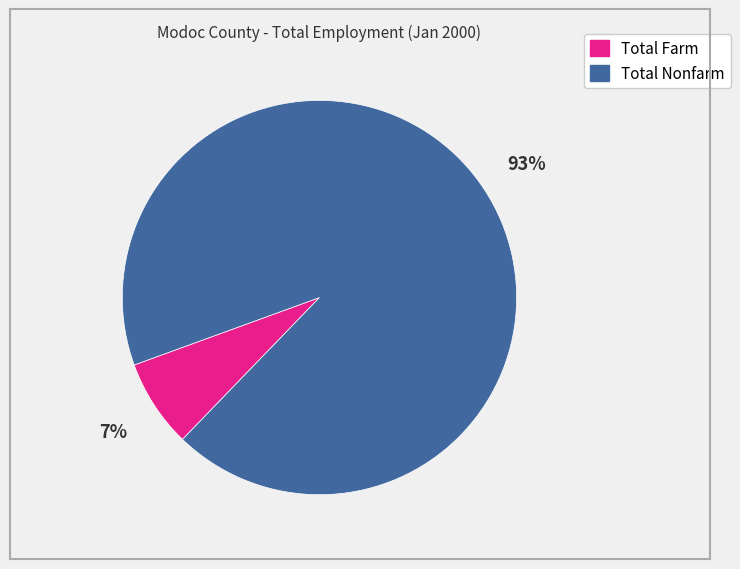

Does Total Nonfarm represent more than half of the total?

Yes